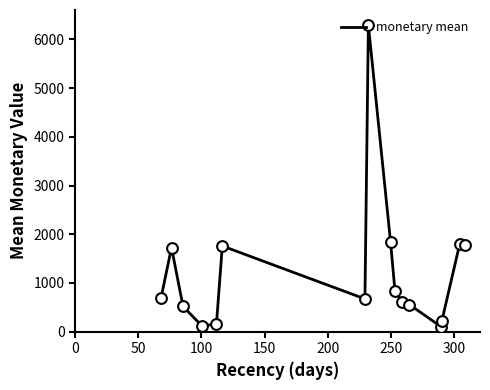

What is the greatest value displayed?

6295.9